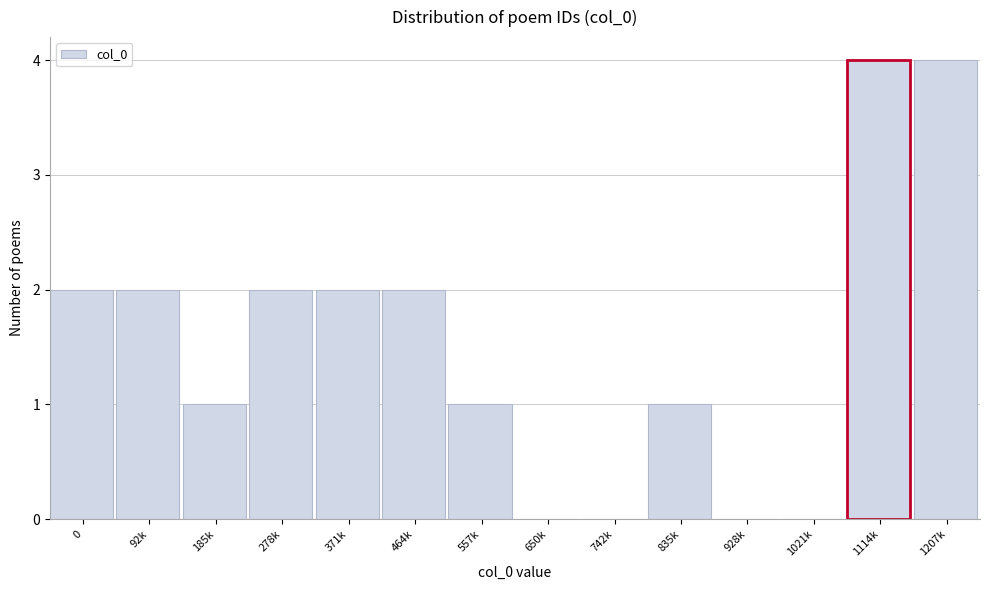

Reading left to right, transcribe all the data shown in this chart.

0=2	92k=2	185k=1	278k=2	371k=2	464k=2	557k=1	650k=0	742k=0	835k=1	928k=0	1021k=0	1114k=4	1207k=4